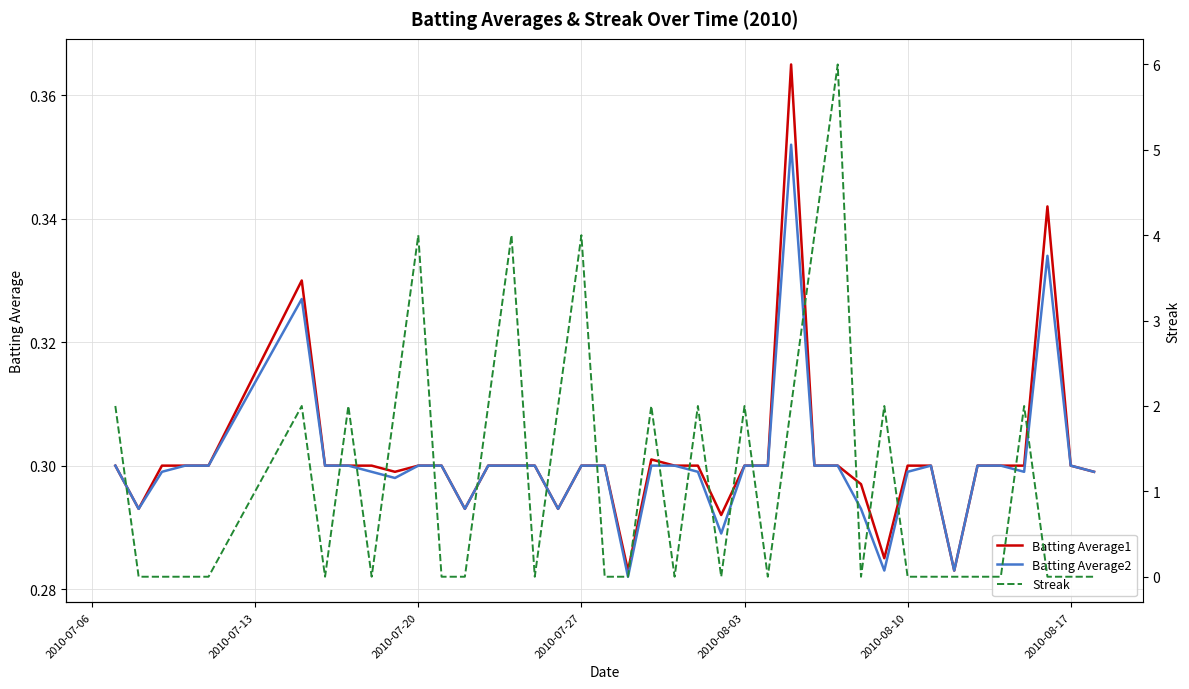

How many interior local valleys does the Streak series have?

7